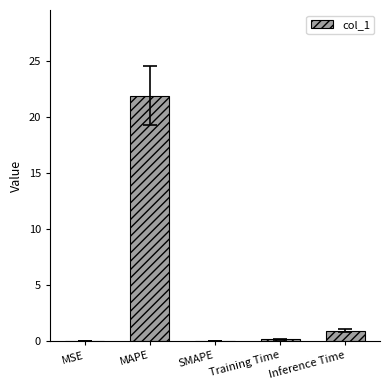

Count the number of data series in this chart.

1